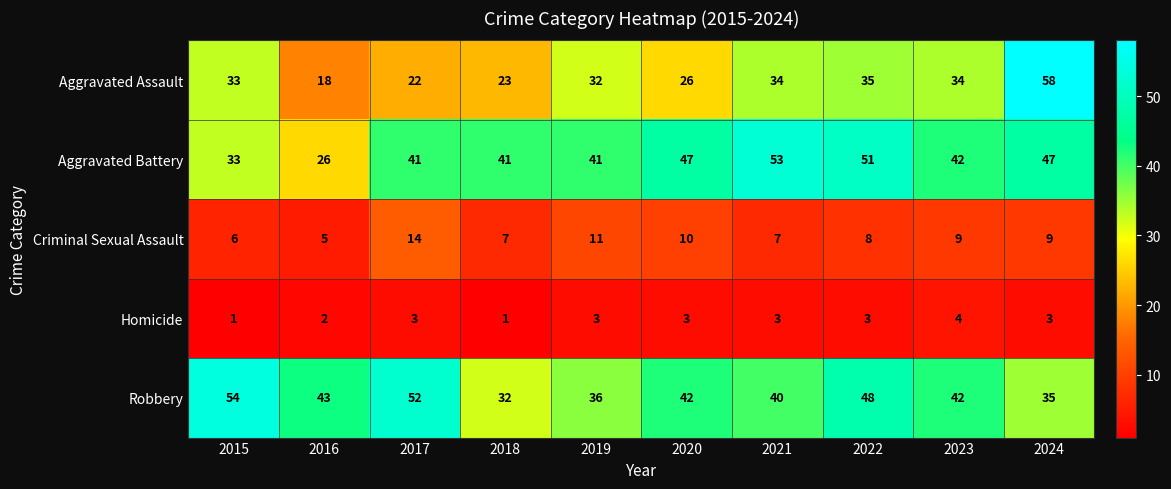

Which category has the highest value in the Aggravated Battery series?

2021